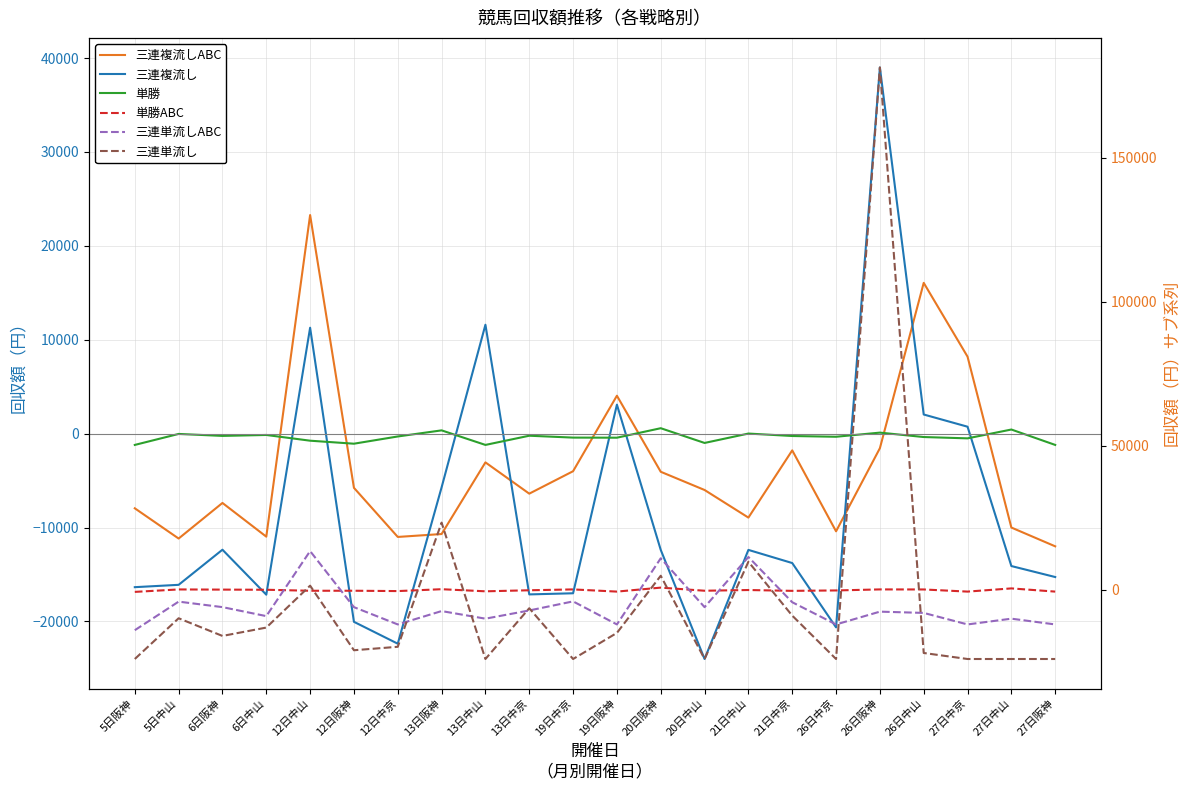

At 20日中山, list the series in order from largest to smallest.

単勝ABC, 単勝, 三連複流しABC, 三連単流しABC, 三連複流し, 三連単流し